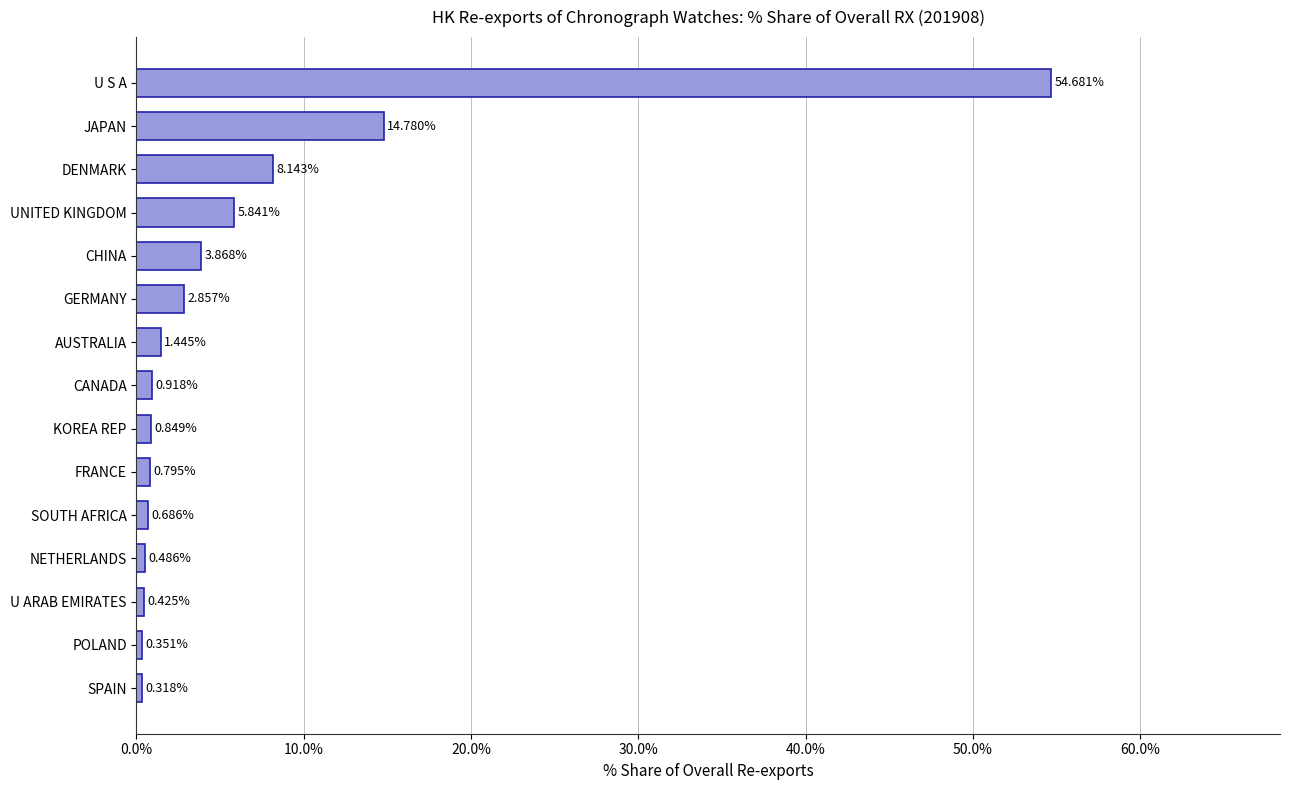

Count the number of categories in the chart.

15